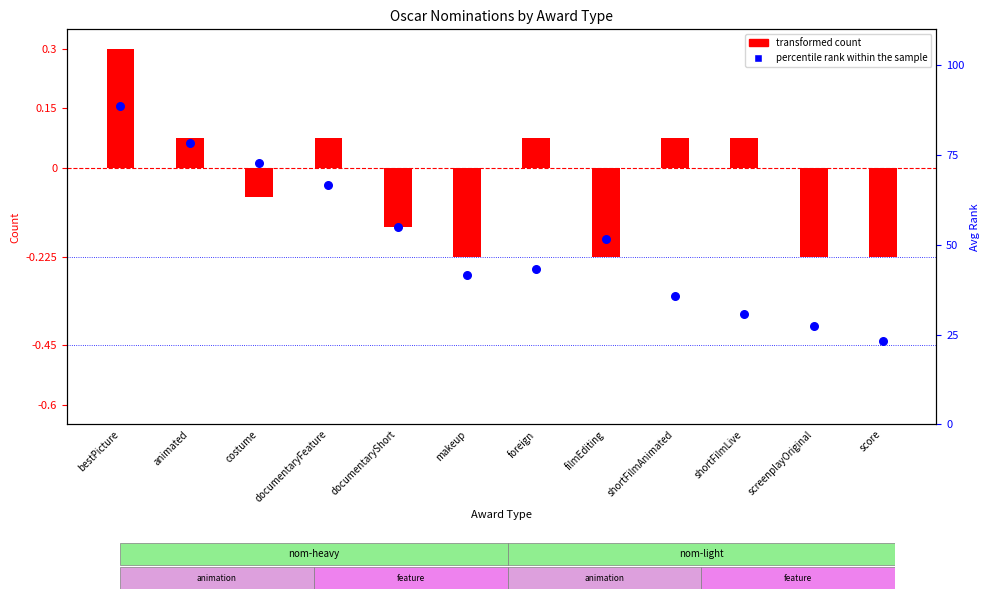

What are all the series names shown in the legend?

transformed count, percentile rank within the sample